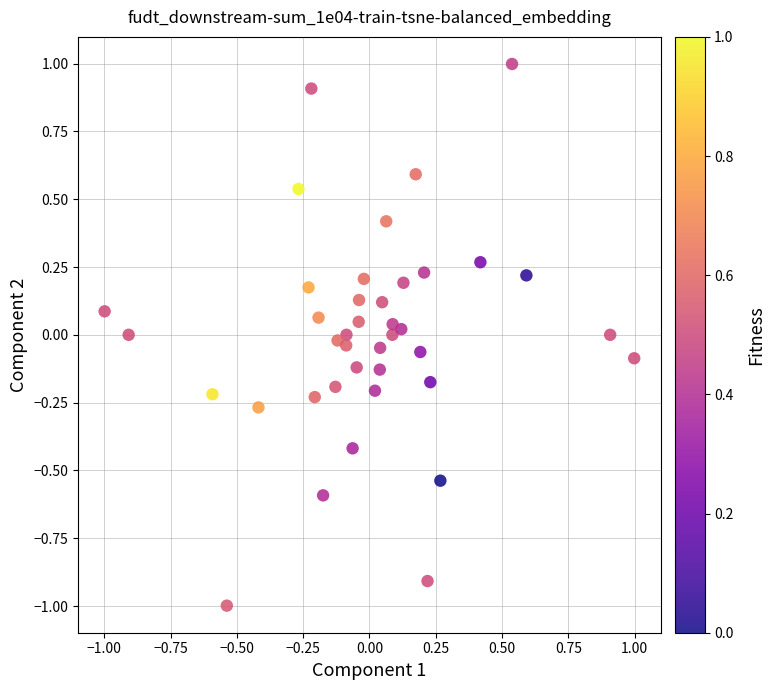

What is the range of X values (max minus min)?

2.0